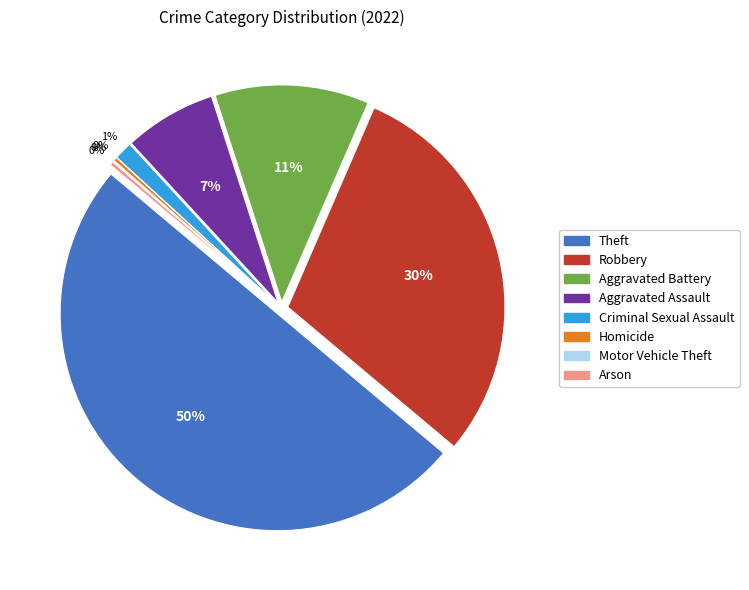

To the nearest percent, what is the difference between the Aggravated Battery and Robbery slice percentages?

18%